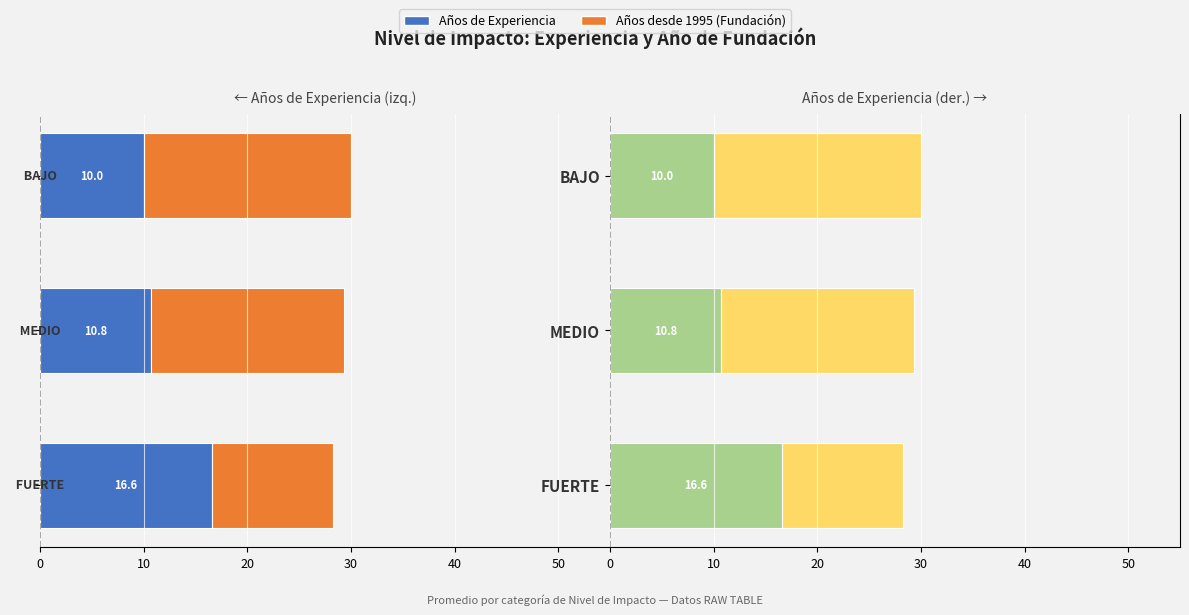

How many data points in Años desde 1995 (Fundación) are above 18?

2